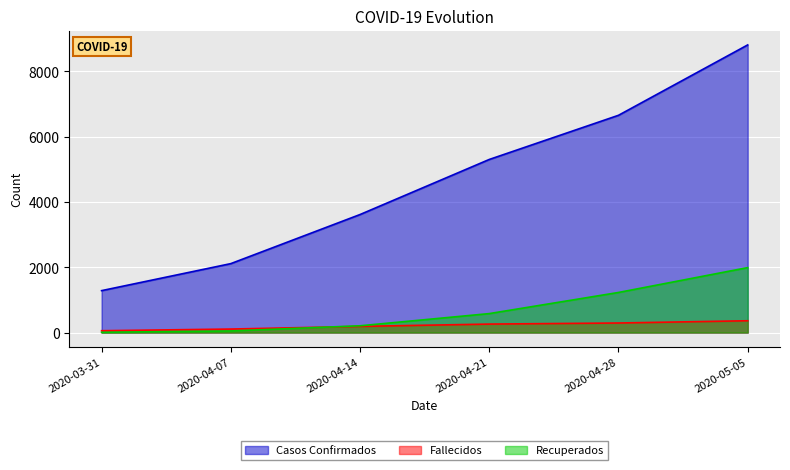

How many intersections are there between Fallecidos and Recuperados?

1